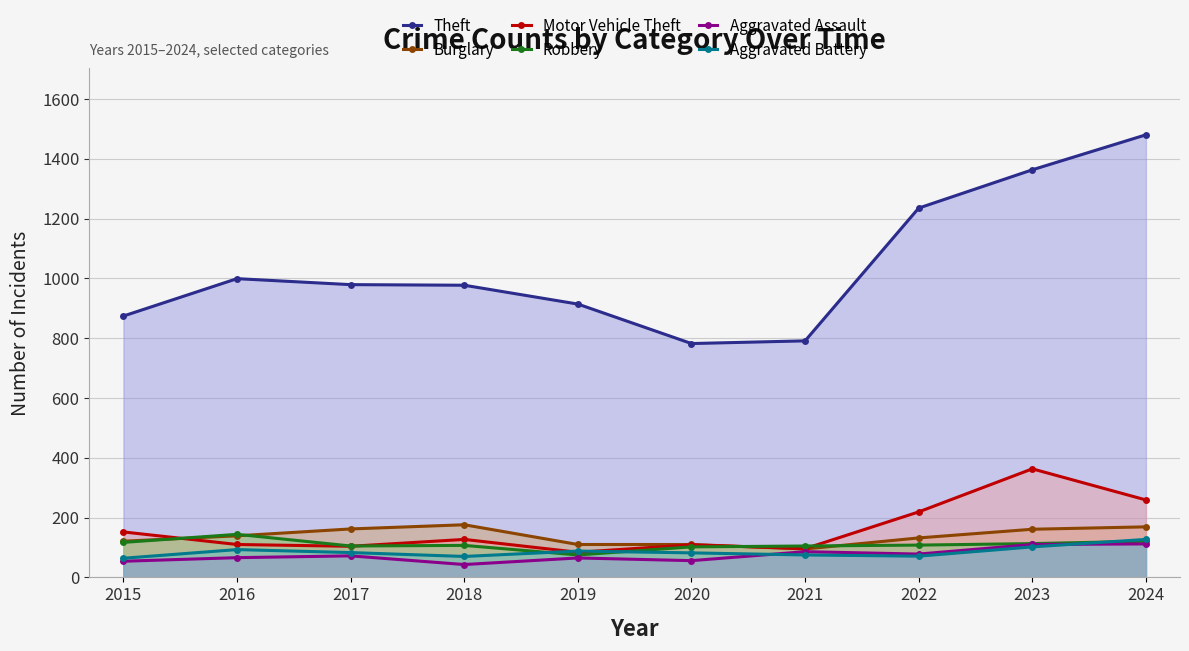

True or false: Aggravated Battery and Theft cross at least once.

False